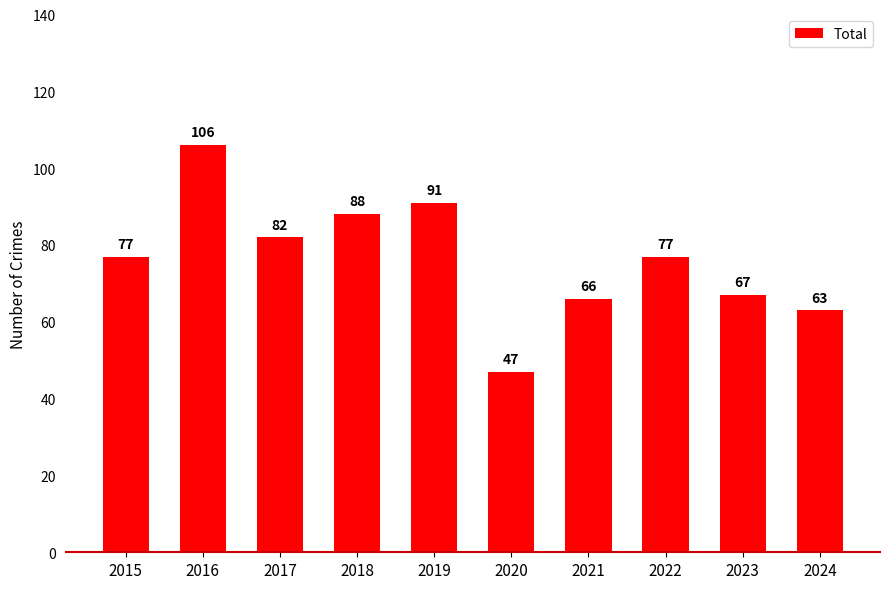

What is the value of the 10th bar from the left?

63